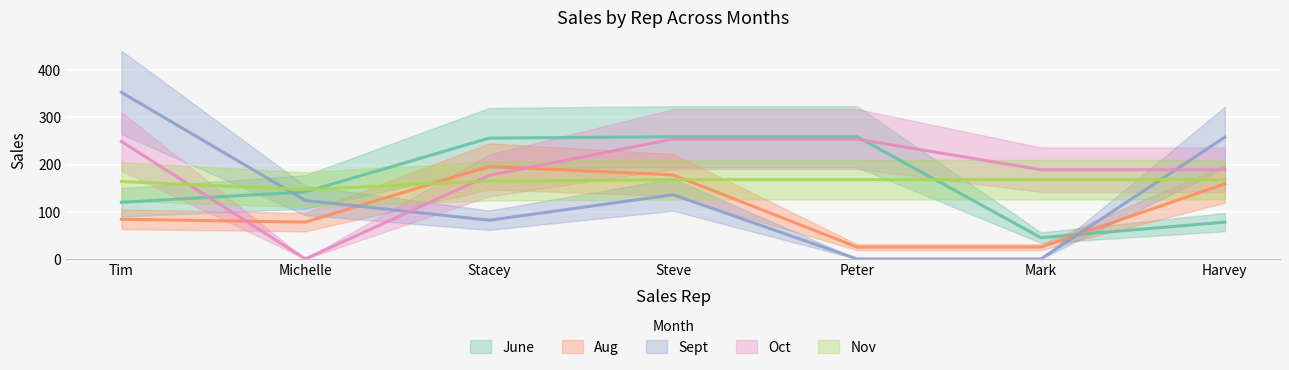

How many positive values does the Sept series have?

5